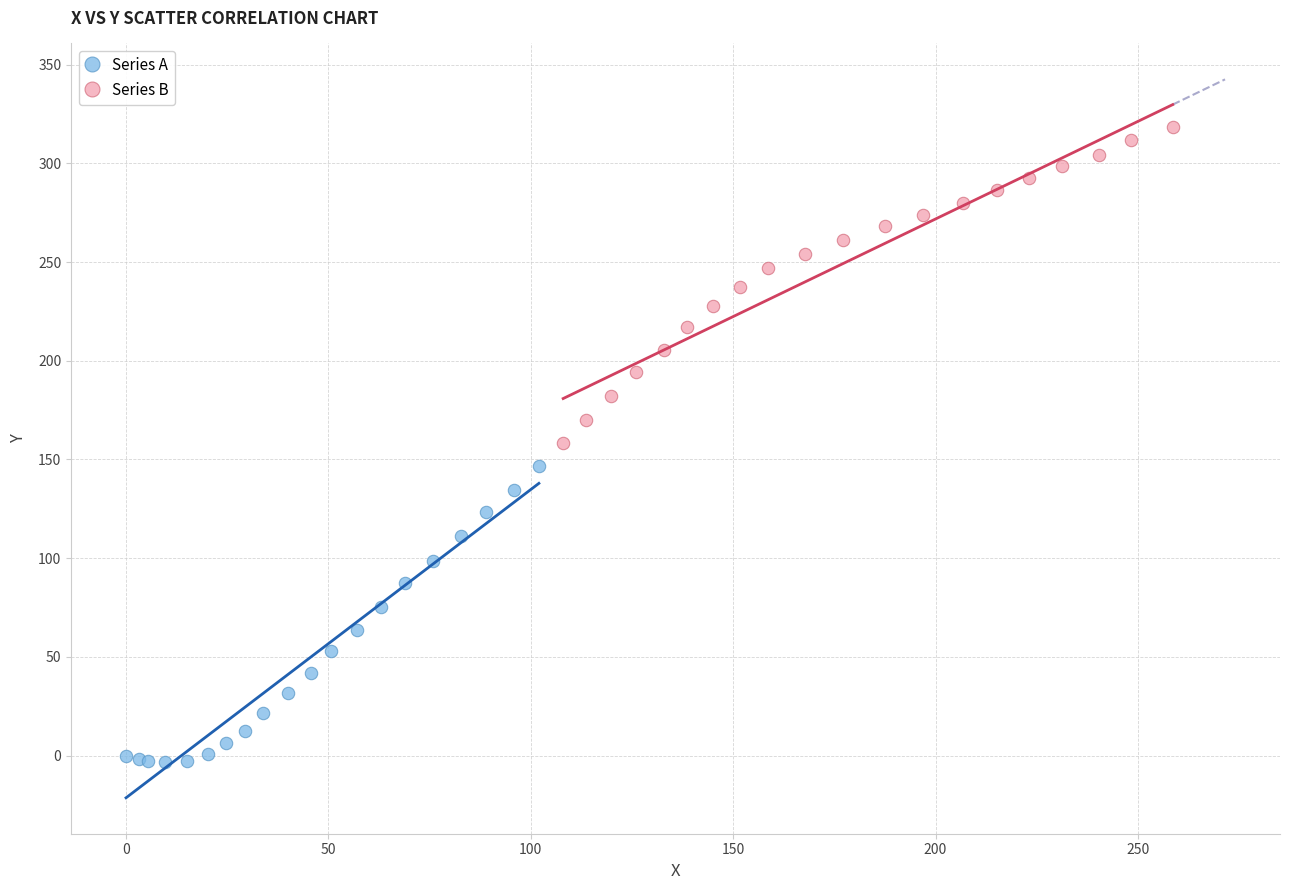

What are all the series names shown in the legend?

Series A, Series B